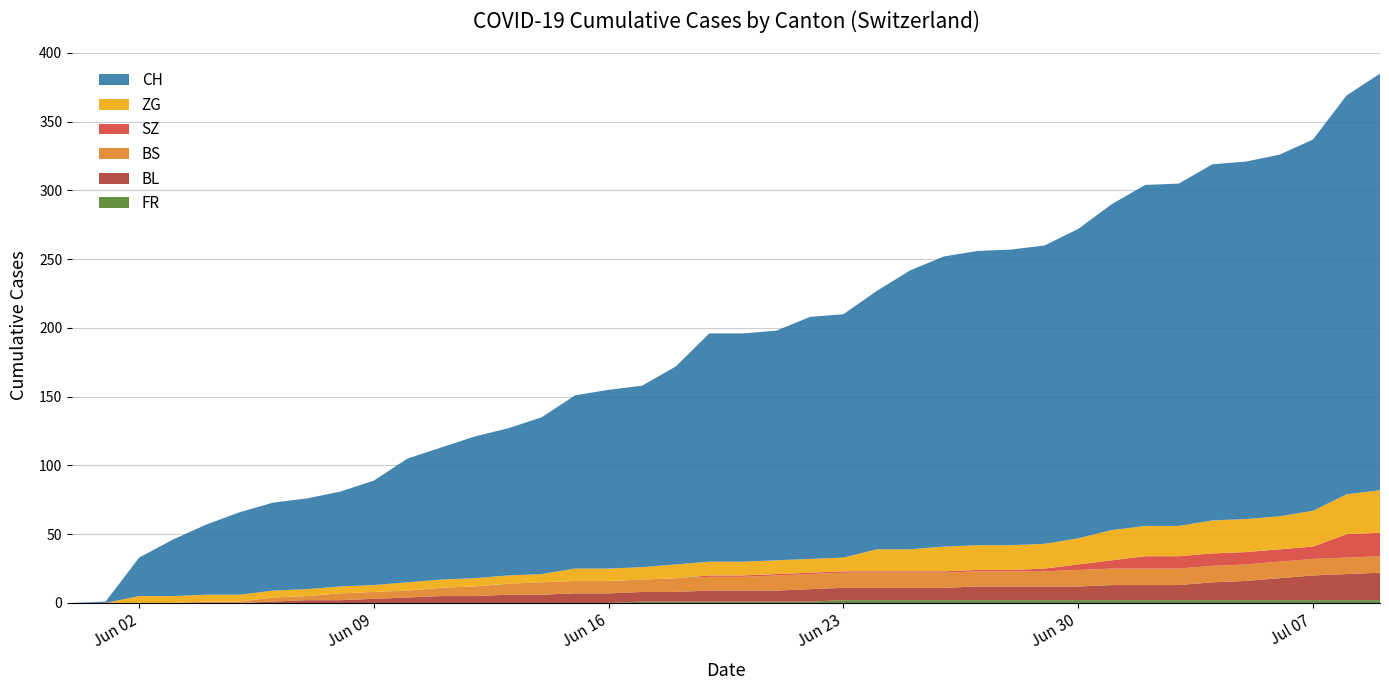

Reading right to left, list all the values displayed in this chart.

FR: 2	2	2	2	2	2	2	2	2	2	2	2	2	2	2	2	2	1	1	1	1	1	1	0	0	0	0	0	0	0	0	0	0	0	0	0	0	0	0	0
BL: 20	19	18	16	14	13	11	11	11	10	10	10	10	9	9	9	9	9	8	8	8	7	7	7	7	6	6	5	5	4	3	2	2	1	0	0	0	0	0	0
BS: 12	12	12	12	12	12	12	12	12	12	11	11	11	11	11	11	11	11	11	10	10	10	9	9	9	9	8	7	6	5	5	5	3	3	1	1	0	0	0	0
SZ: 17	17	9	9	9	9	9	9	6	4	2	1	1	1	1	1	1	1	1	1	1	0	0	0	0	0	0	0	0	0	0	0	0	0	0	0	0	0	0	0
ZG: 31	29	26	24	24	24	22	22	22	19	18	18	18	18	16	16	10	10	10	10	10	10	9	9	9	6	6	6	6	6	5	5	5	5	5	5	5	5	0	0
CH: 303	290	270	263	260	259	249	248	237	225	217	215	214	211	203	188	177	176	167	166	166	144	132	130	126	114	107	103	96	90	76	69	66	64	60	51	41	28	1	0